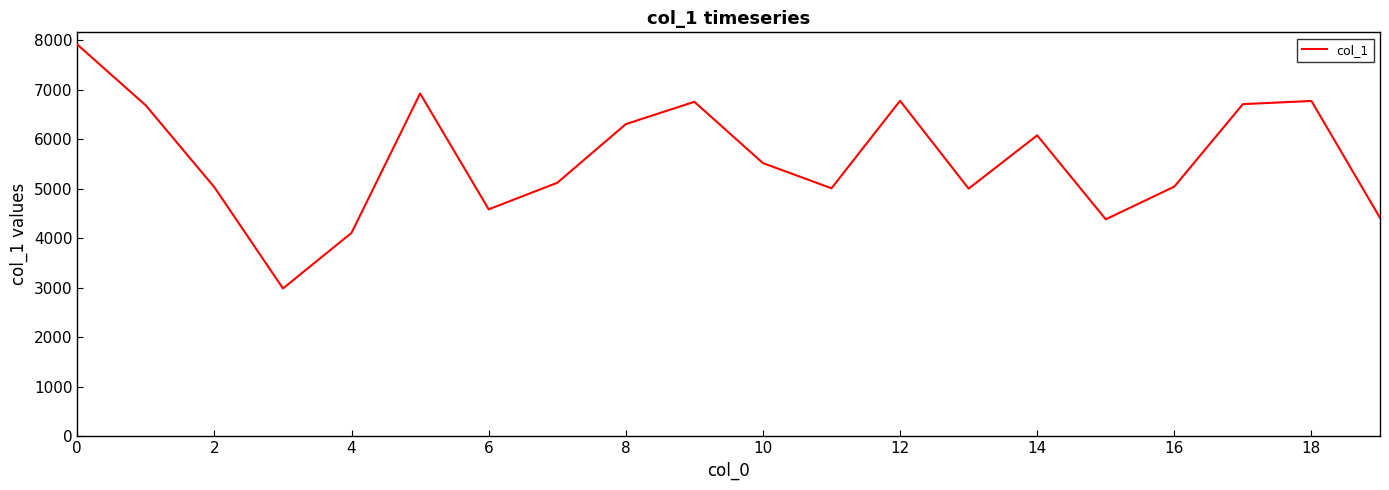

What is the smallest value displayed?

2987